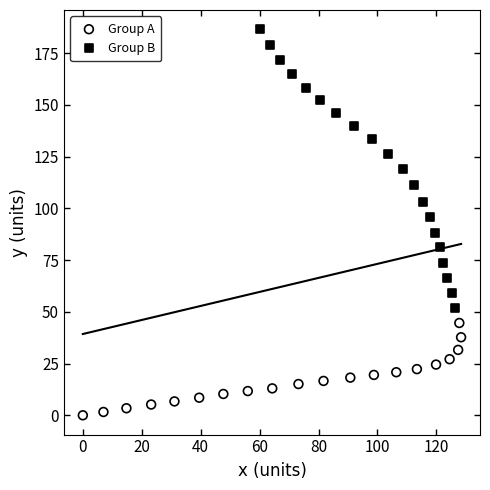

Which series reaches the maximum Y coordinate?

Group B